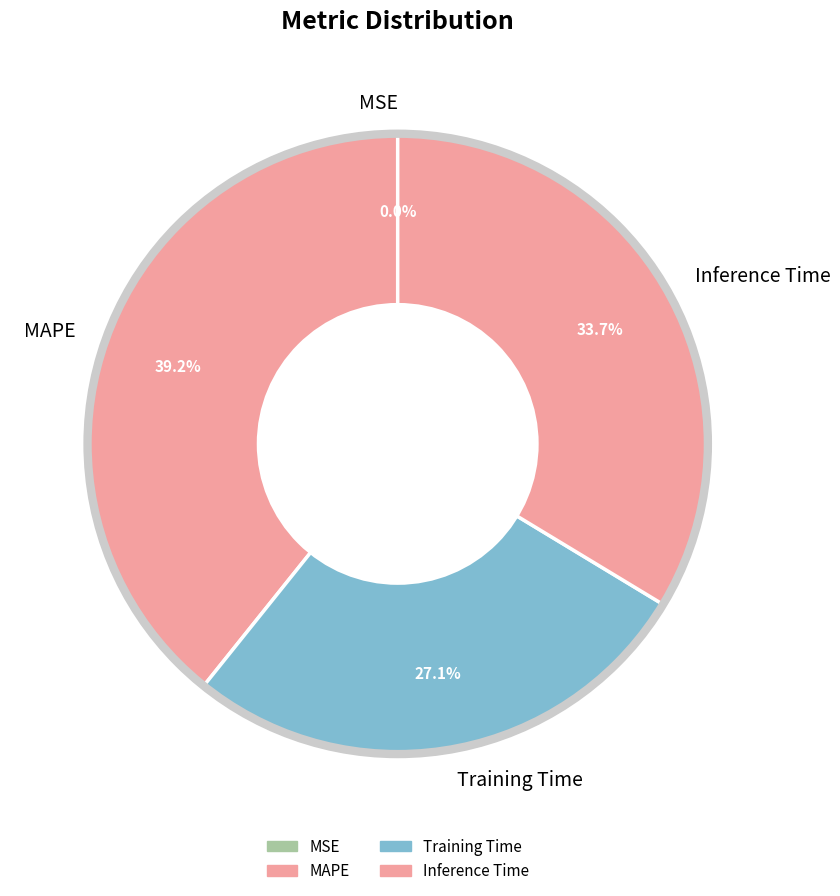

Does any single category account for the majority?

No